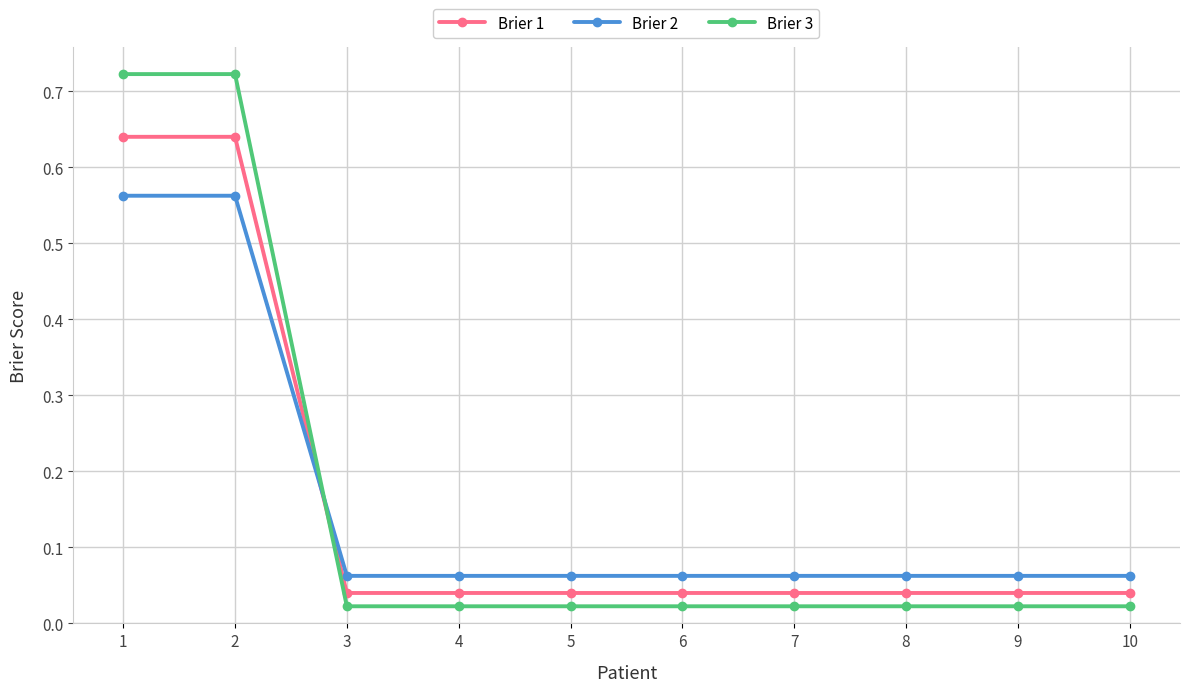

After their last crossing, which series has the higher values: Brier 1 or Brier 2?

Brier 2